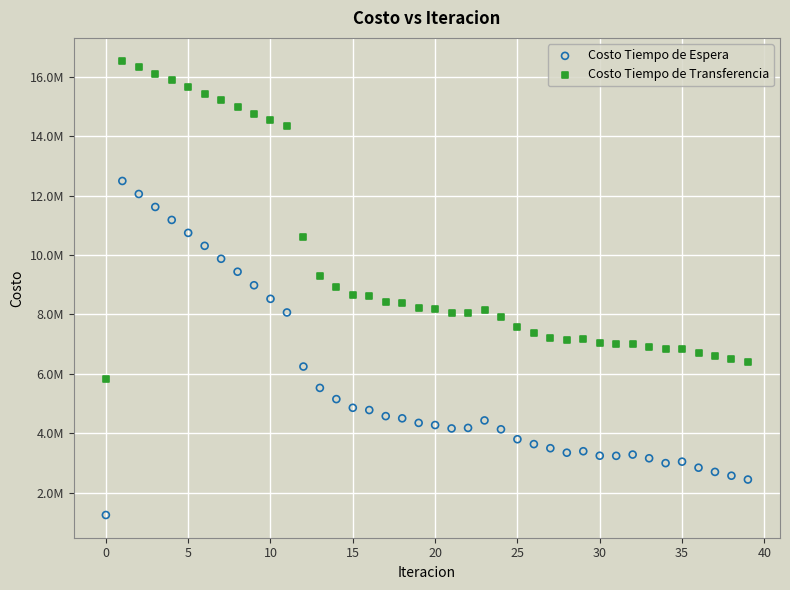

Which series contains the lowest Y value?

Costo Tiempo de Espera